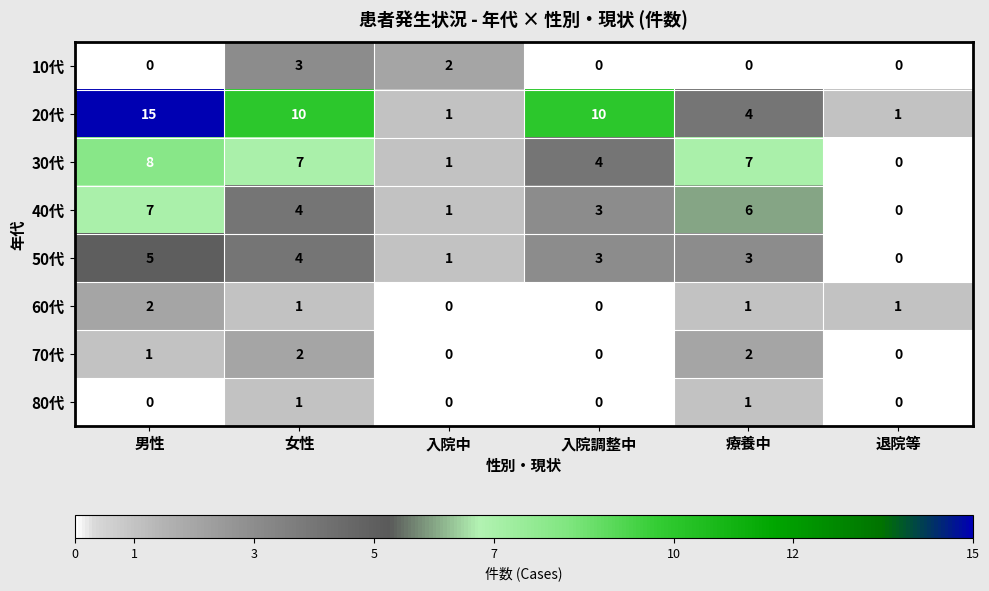

The 50代 series shows -2 at 退院等. True or false?

False